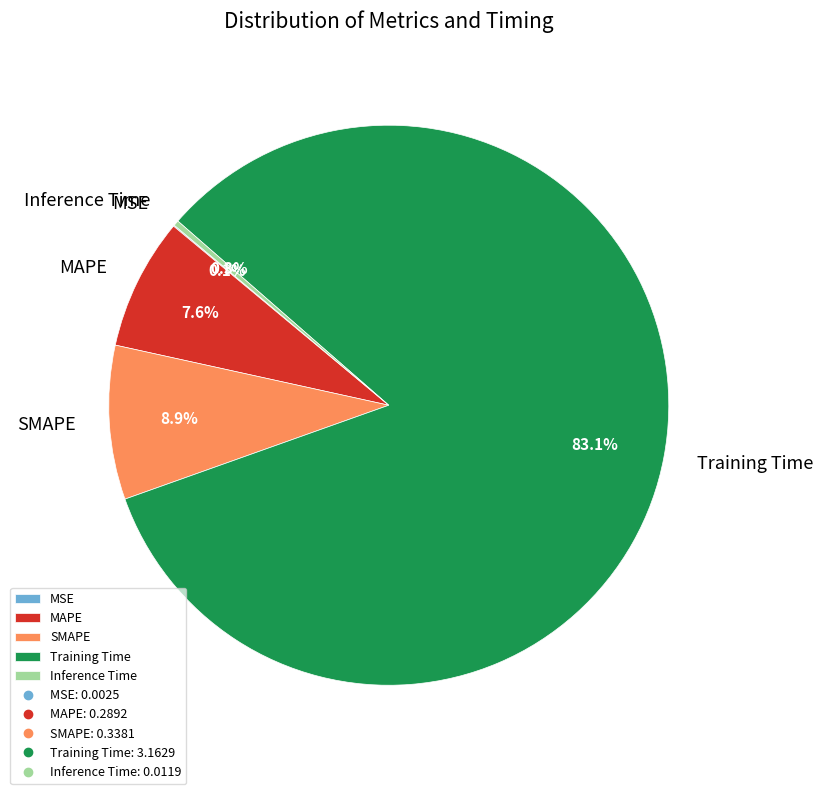

What percentage do MAPE and SMAPE together represent?

16.5%